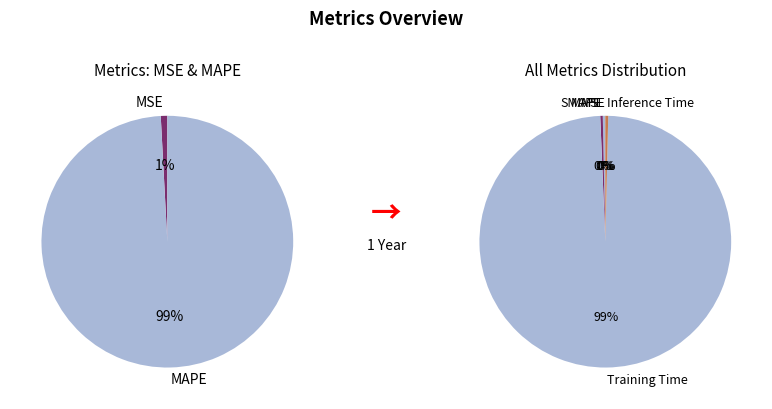

To the nearest percent, what is the difference between the largest and smallest slice percentages?

99%